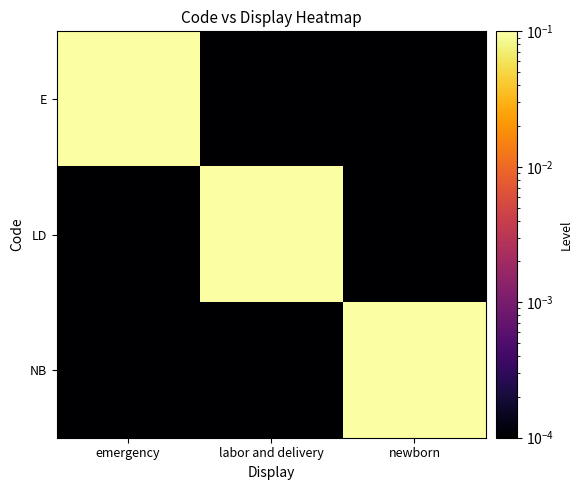

How many data points does each series have?

3